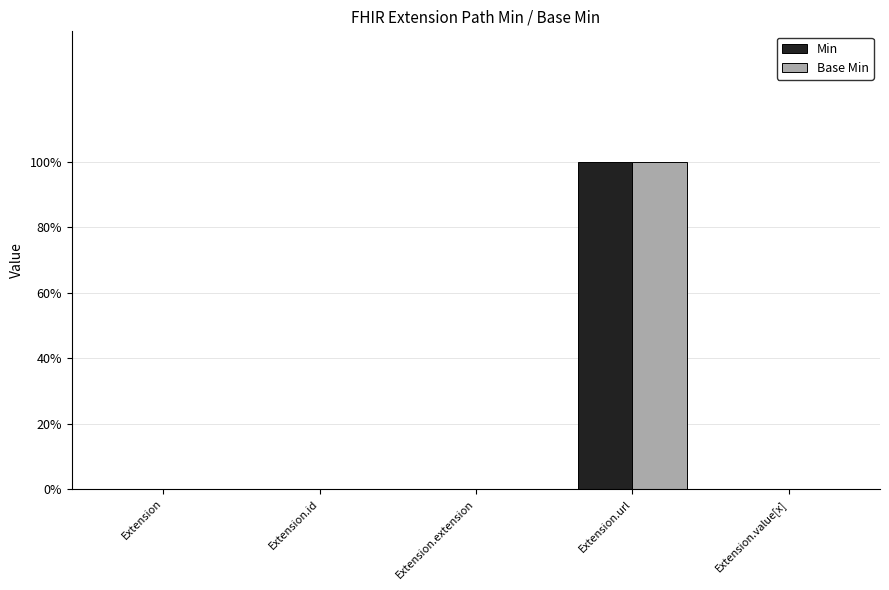

Are the bars horizontal?

No